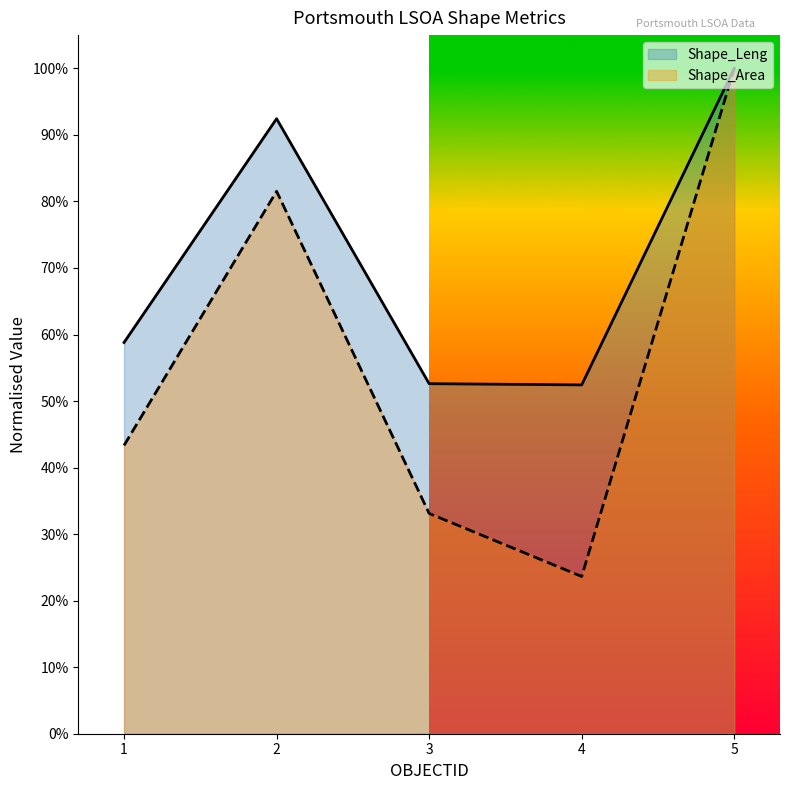

In Shape_Area, how many points are higher than both neighbors (excluding endpoints)?

1